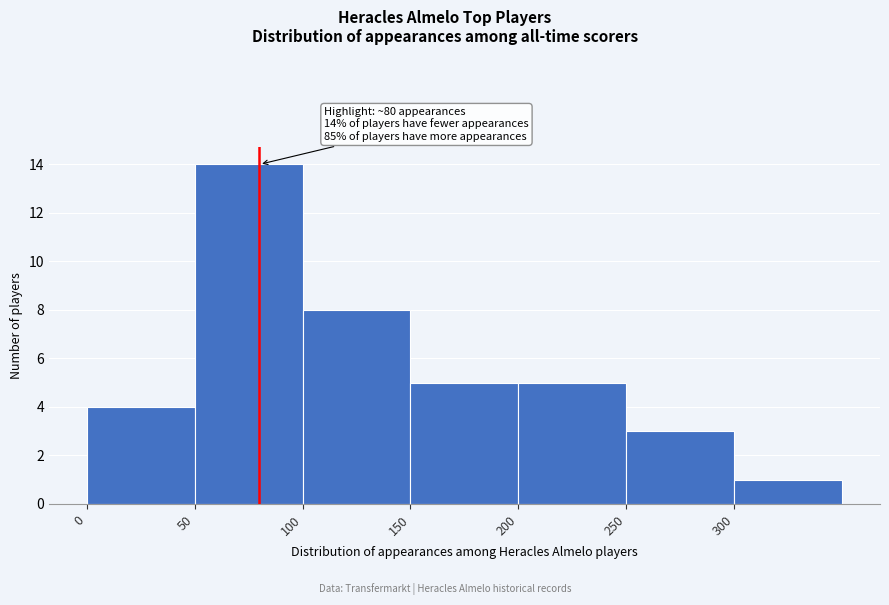

Over which range of the x-axis is the bar tallest?

50 to 100